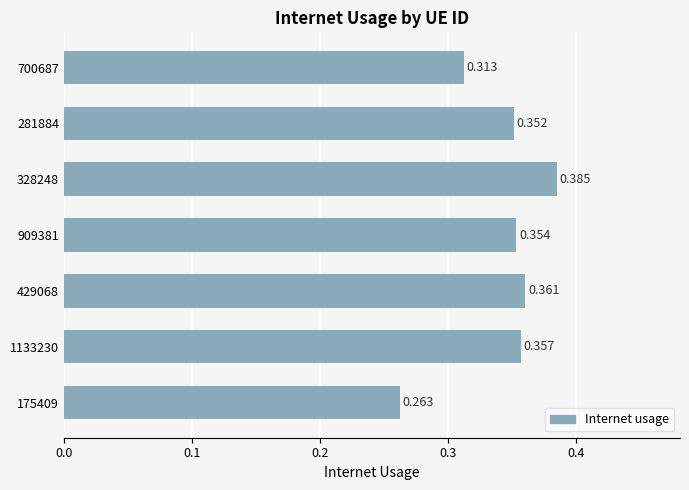

Count the number of data series in this chart.

1